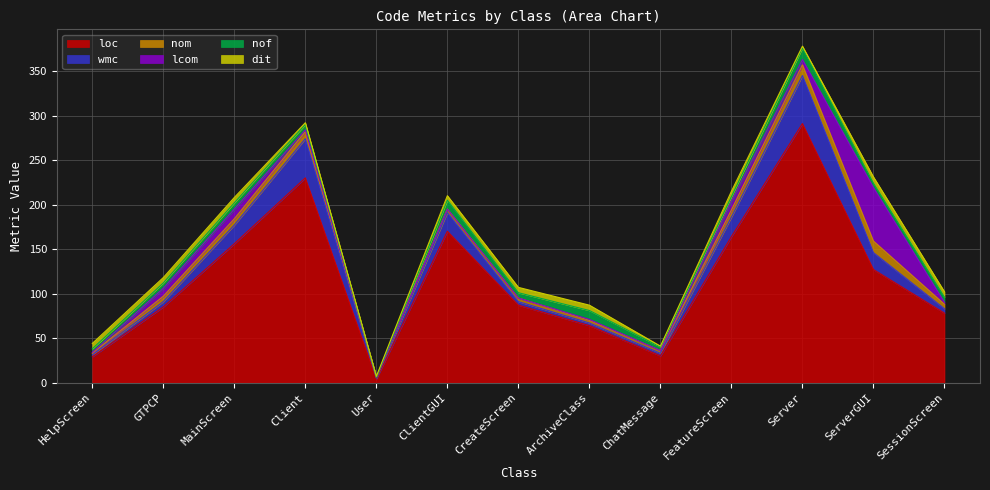

True or false: dit has more than 2 interior local peaks.

False